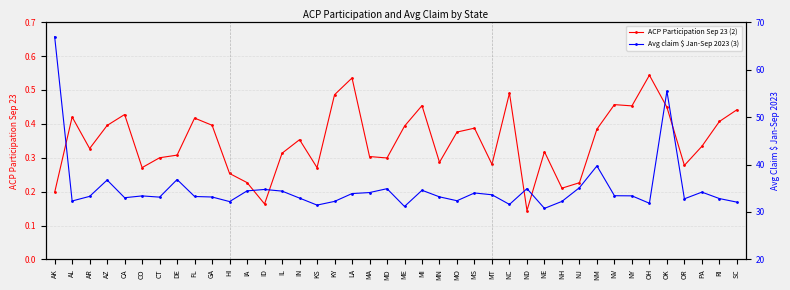

Is the value of ACP Participation Sep 23 (2) at ID greater than the value of Avg claim $ Jan-Sep 2023 (3) at OH?

No